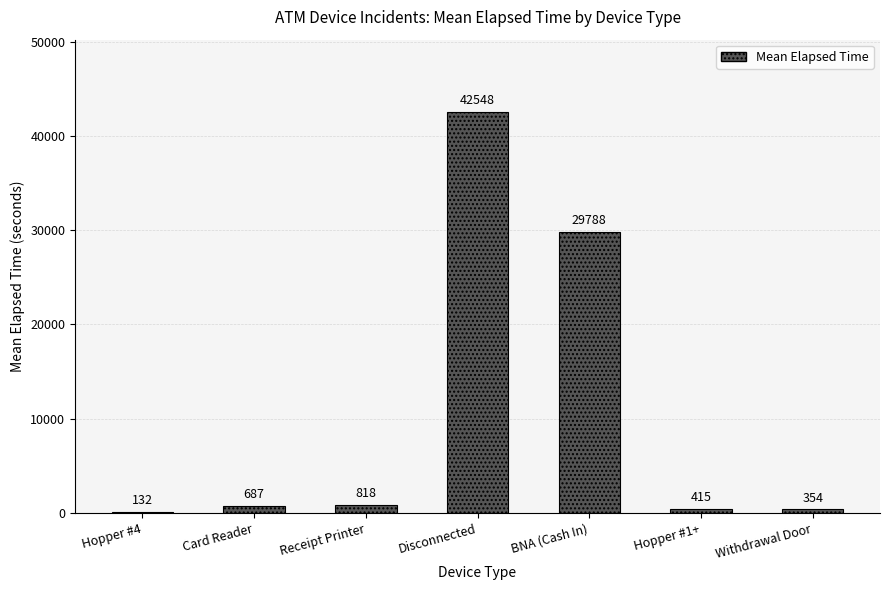

What is the sum of the values at Disconnected and Hopper #1+?

42963